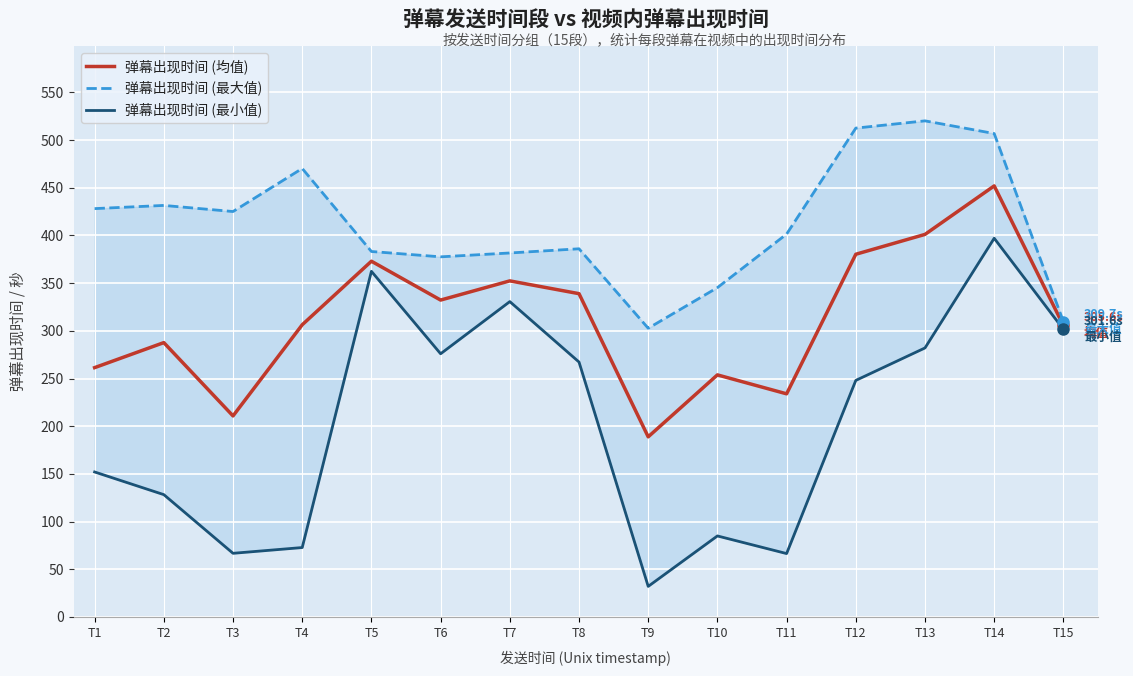

True or false: 弹幕出现时间 (最大值) has more than 2 points higher than both neighbors.

True